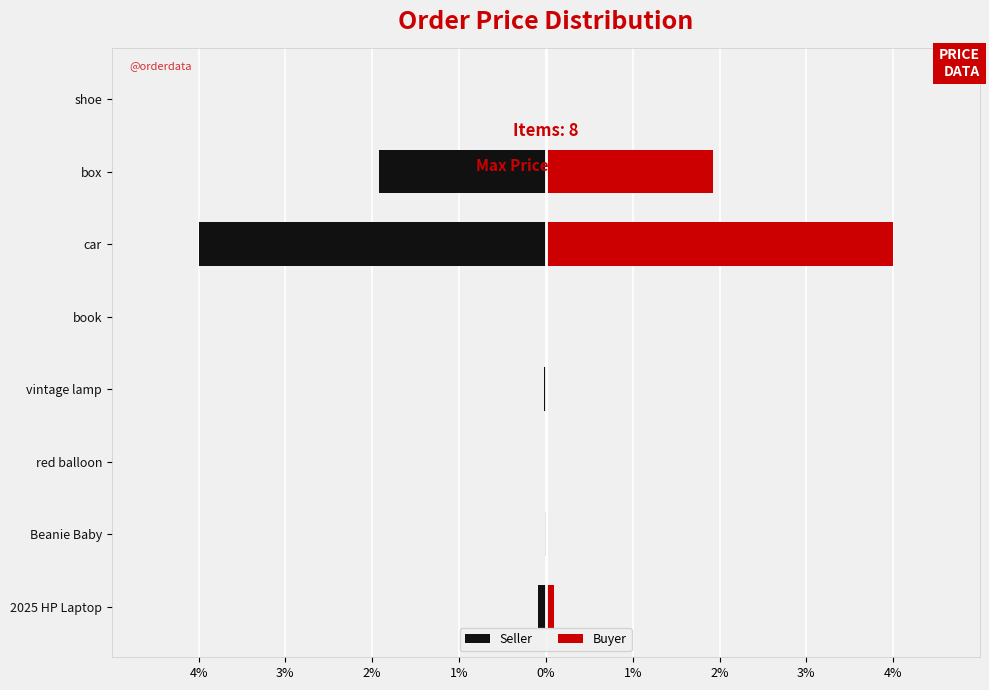

True or false: Seller has a value of -1.9 at box.

True